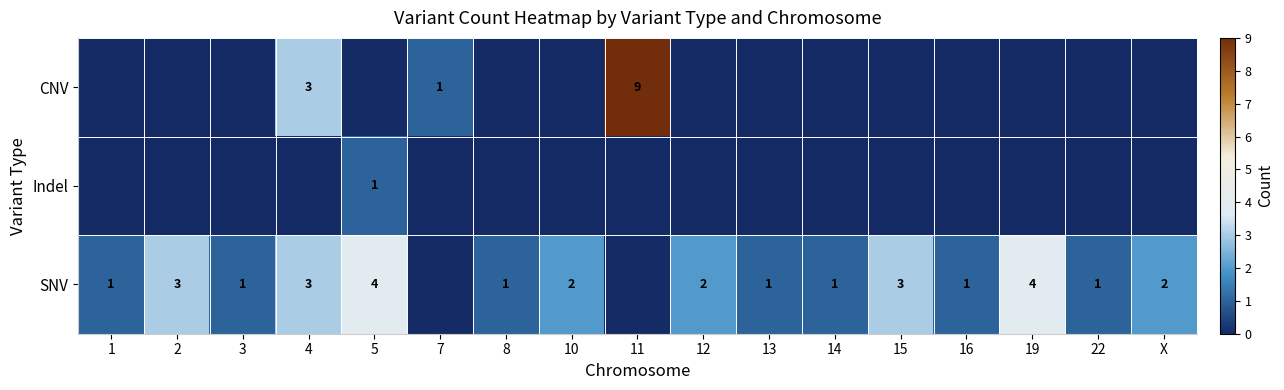

True or false: SNV has a value of 3 at 12.

False